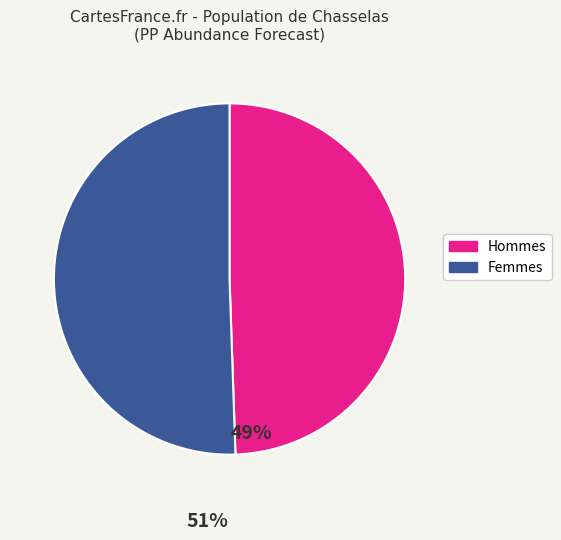

Does any single category account for the majority?

Yes